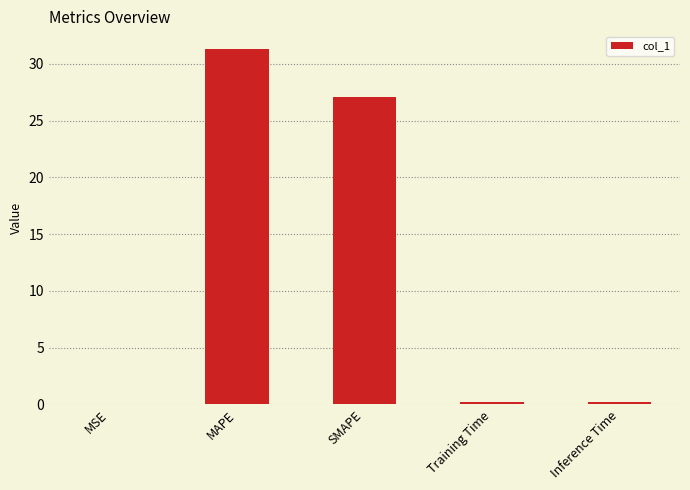

The chart shows a value of 0.0 at MSE. True or false?

True